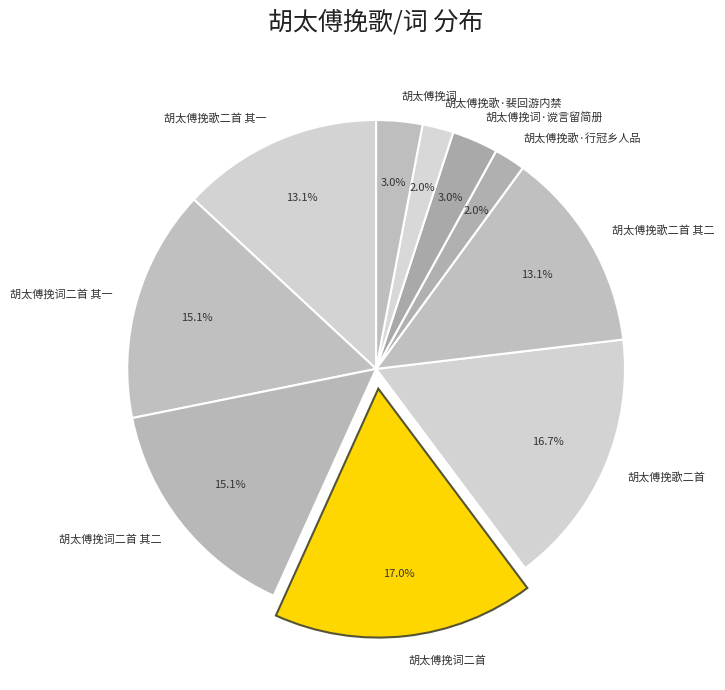

What percentage do 胡太傅挽词·谠言留简册 and 胡太傅挽歌二首 together represent?

19.7%